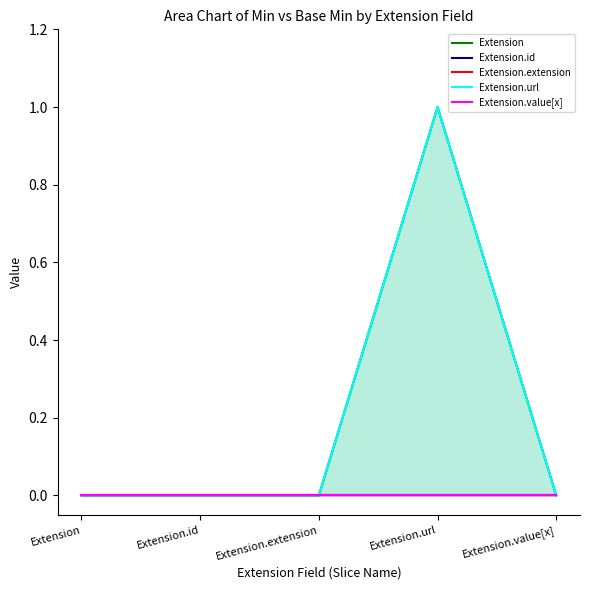

What are all the series names shown in the legend?

Extension, Extension.id, Extension.extension, Extension.url, Extension.value[x]